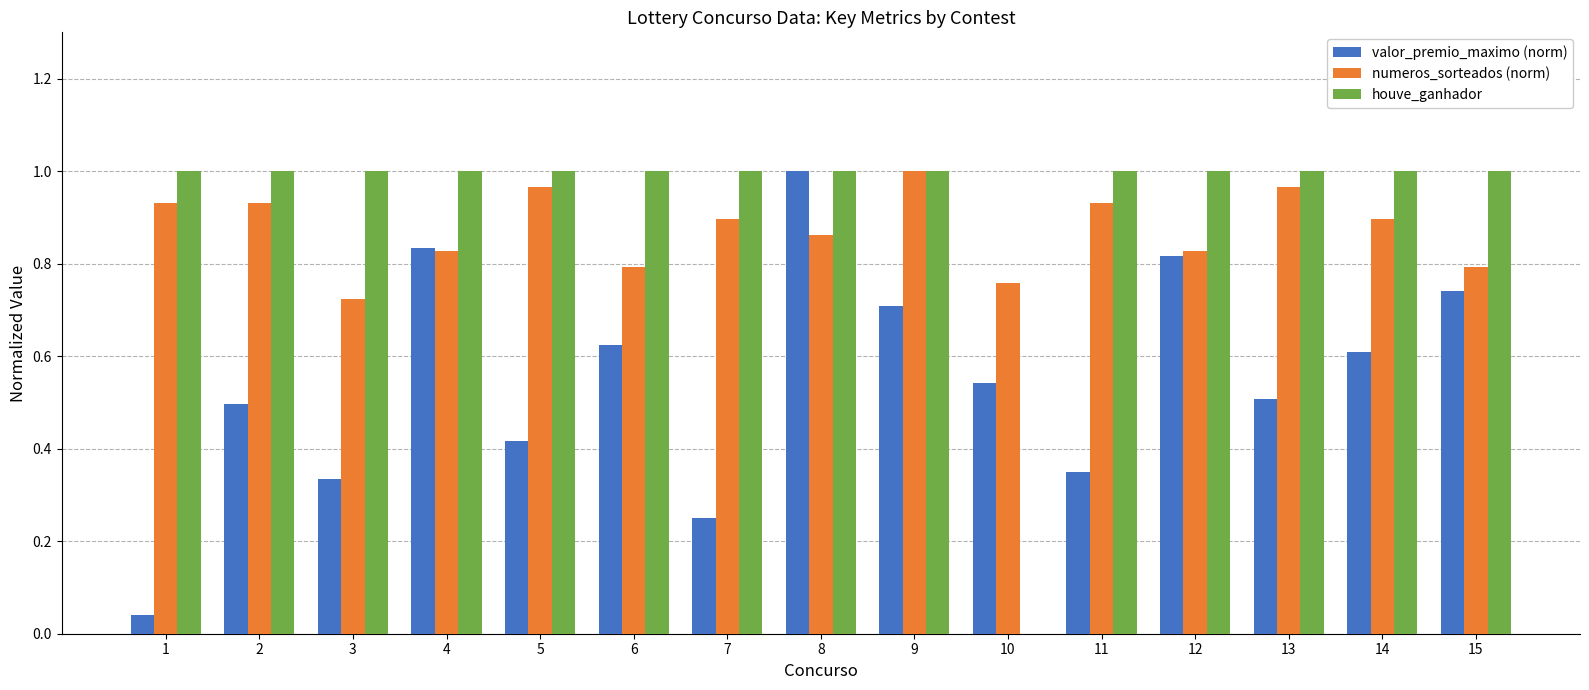

Which category has the highest value in the numeros_sorteados (norm) series?

9